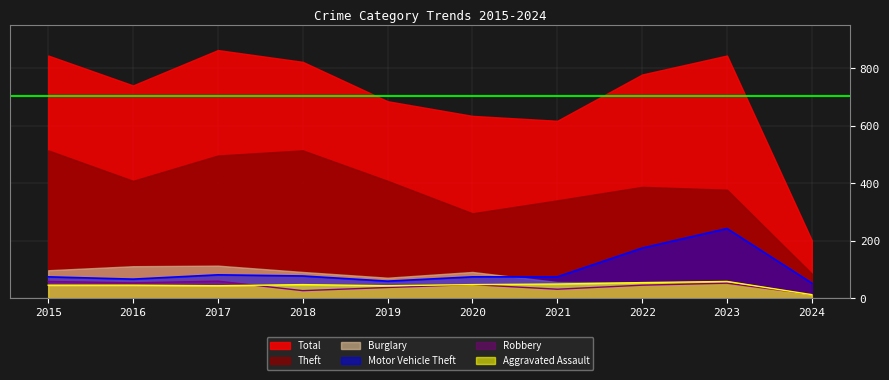

True or false: Motor Vehicle Theft and Aggravated Assault intersect in this chart.

False